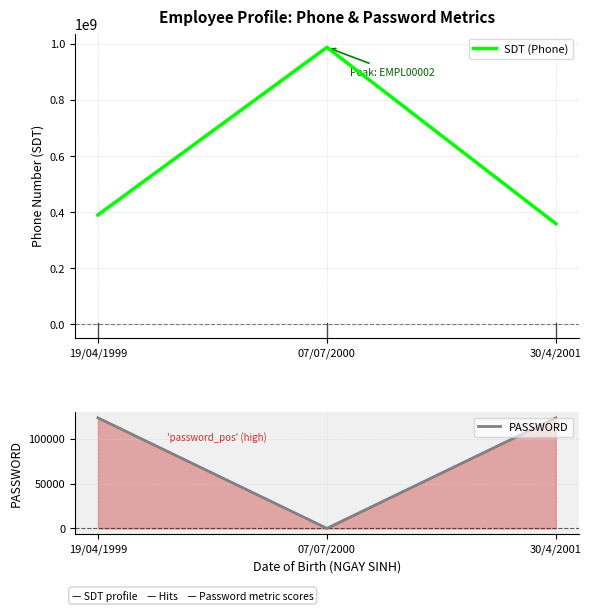

Between 07/07/2000 and 30/4/2001, which series saw the biggest shift?

SDT (Phone)